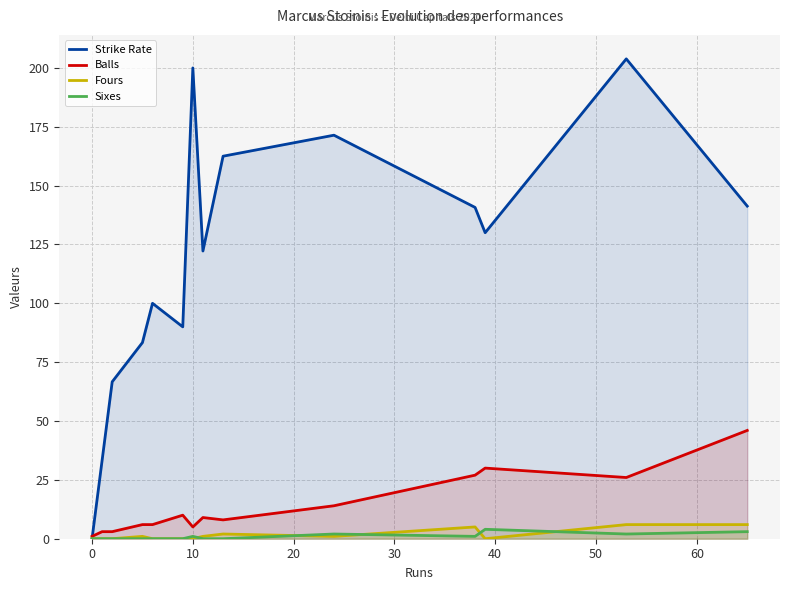

What is the difference between the second highest and second lowest values in the Sixes series?

3.0